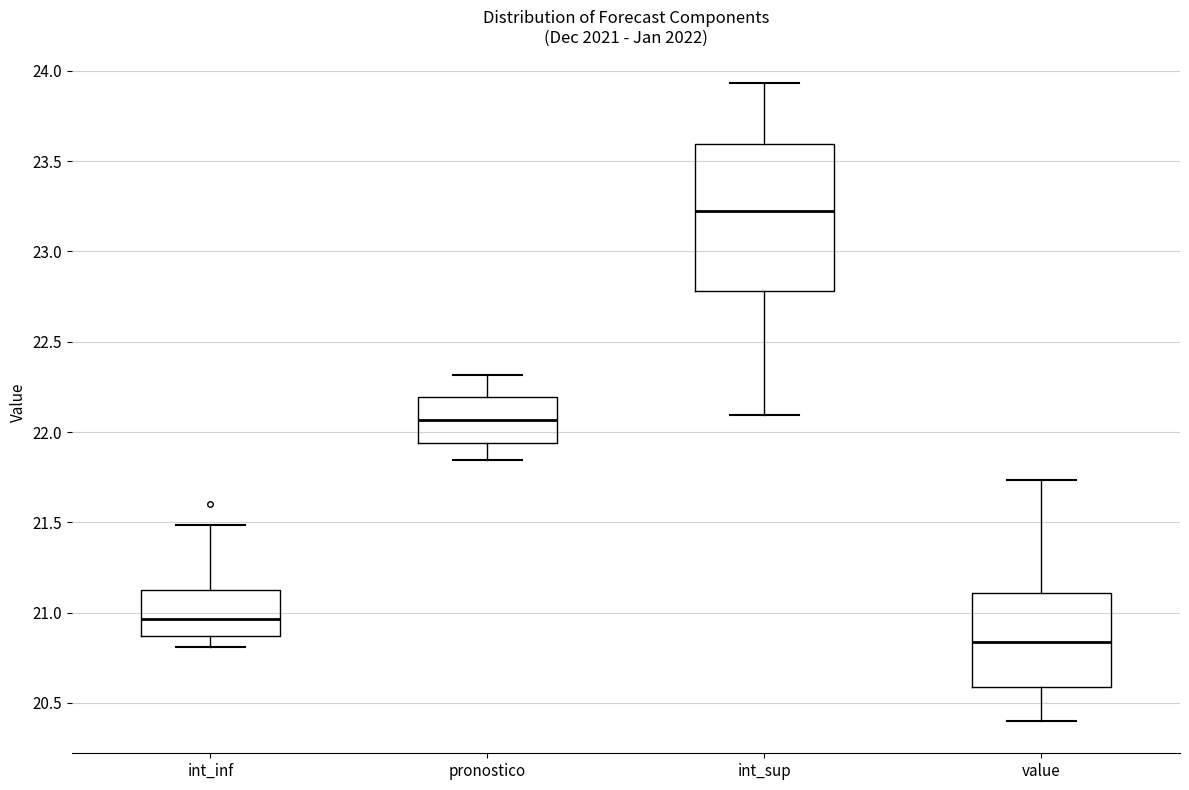

Where is the lower edge of the box for int_sup on the y-axis? The values are not printed on the chart, so give them approximately, as read against the axis.

22.80